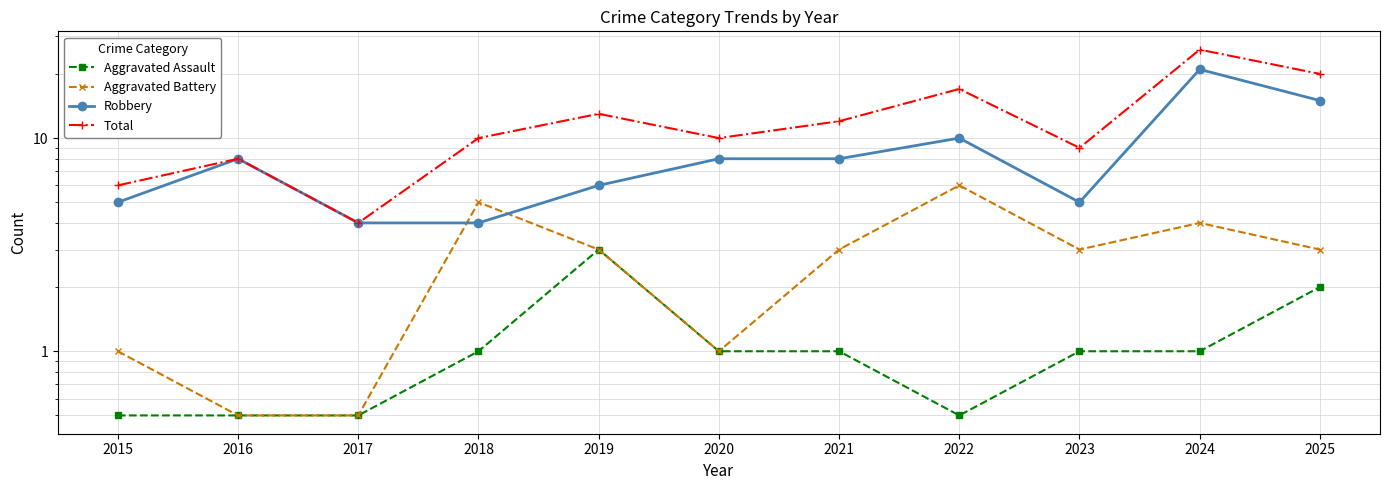

What is the total value across all series at 2019?

25.0